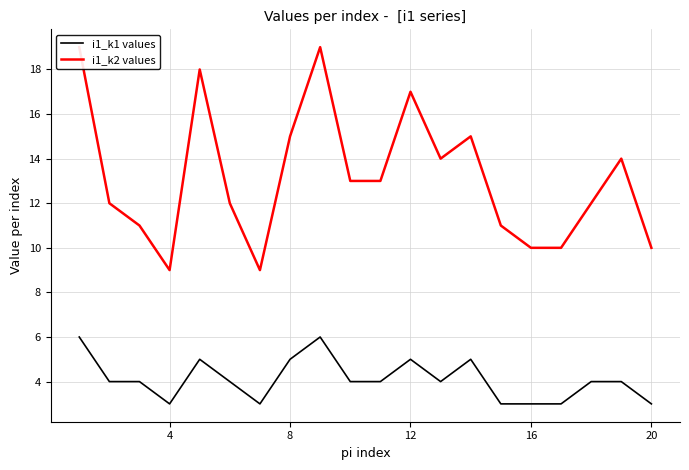

In i1_k2 values, how many points are lower than both neighbors (excluding endpoints)?

3